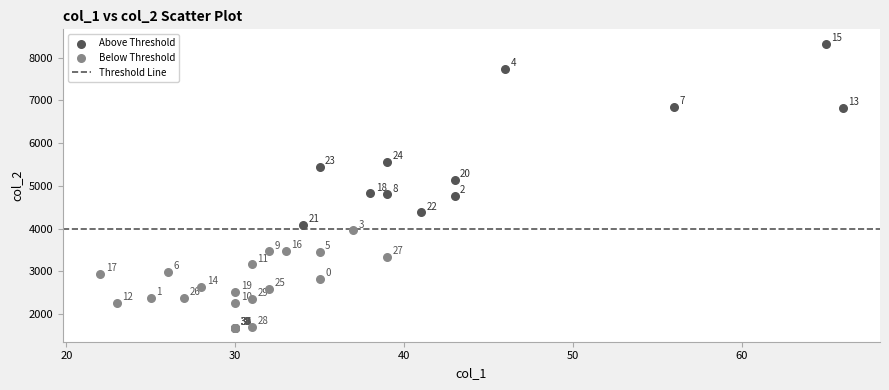

Which series contains the lowest Y value?

Below Threshold